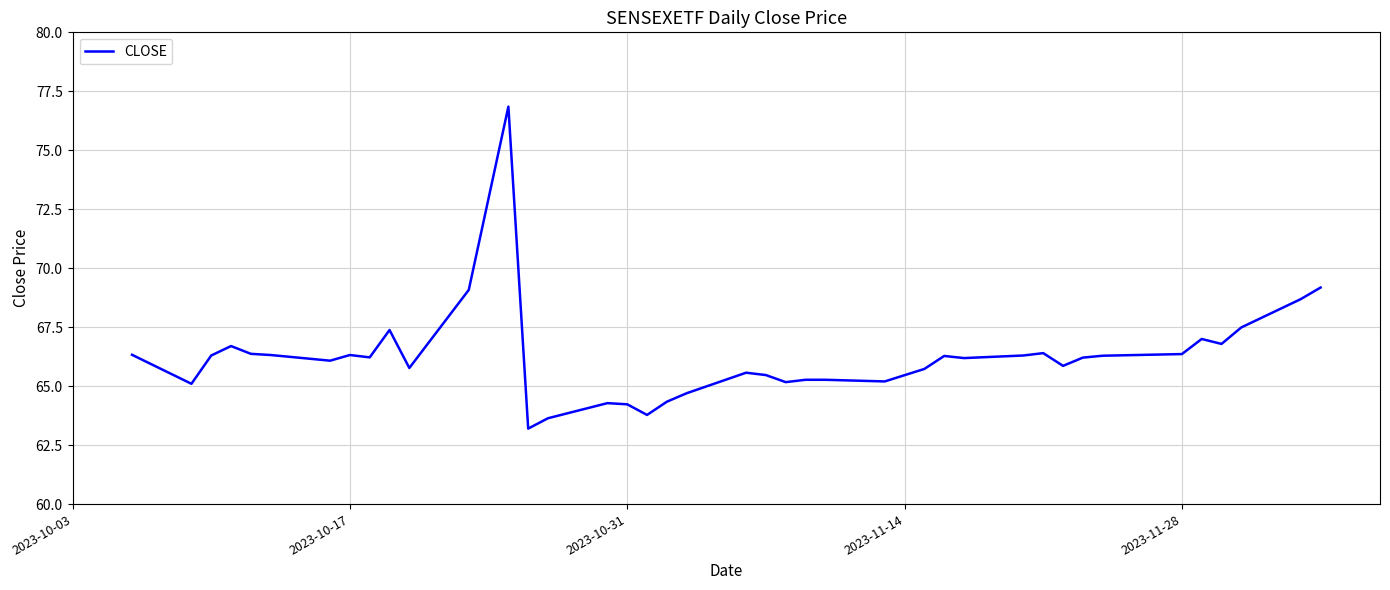

True or false: the data shows 64.2 at 2023-10-31.

True